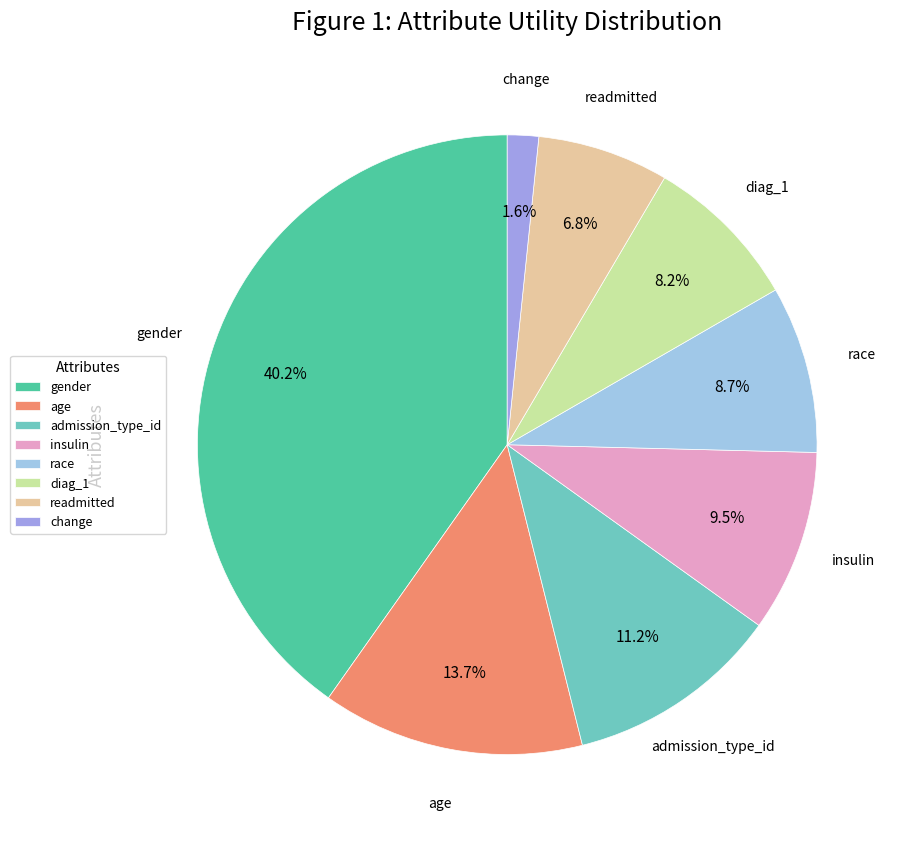

How many segments does this pie chart have?

8